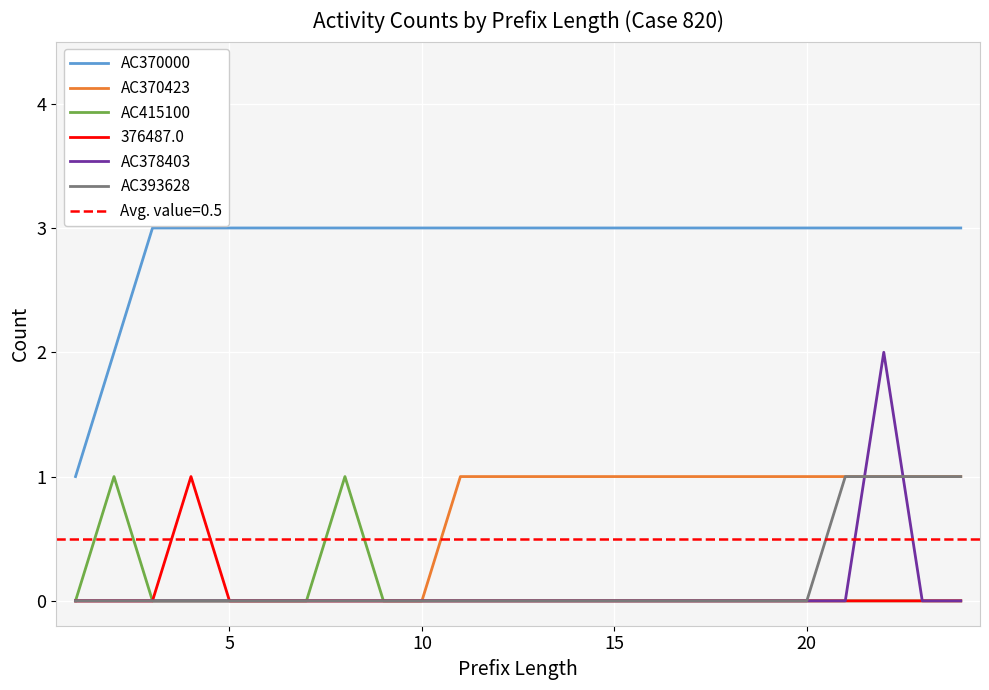

True or false: AC415100 and AC370000 intersect in this chart.

False